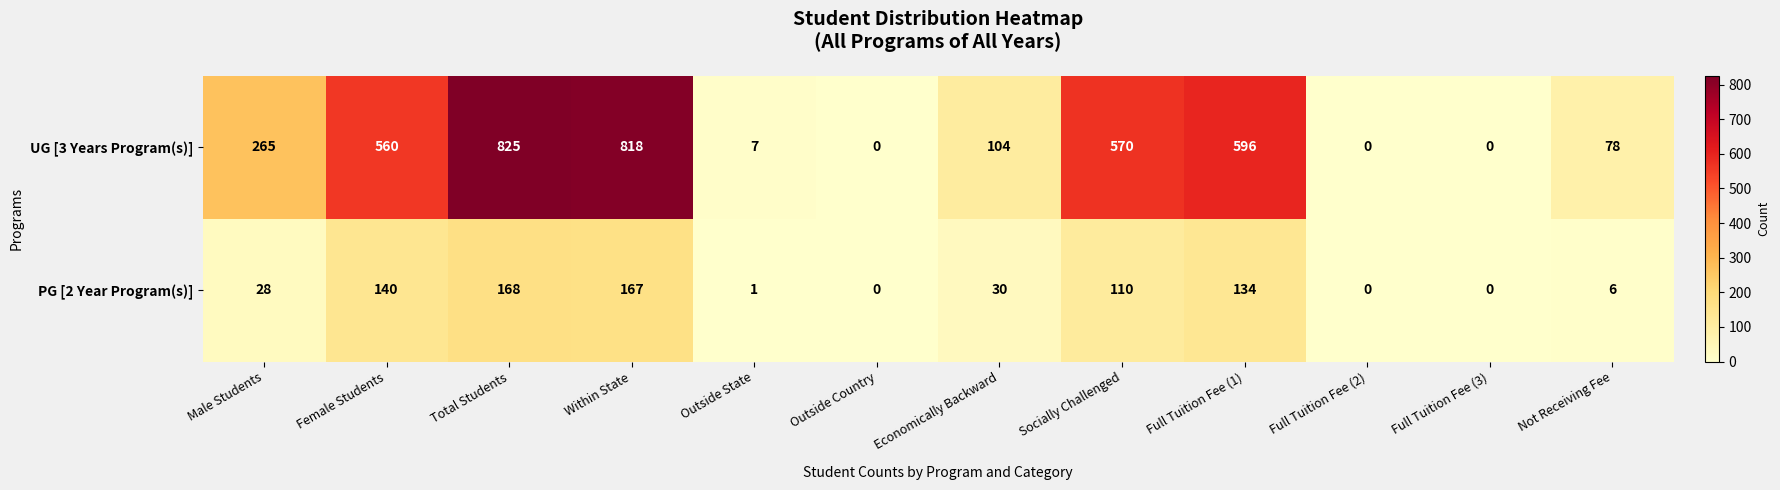

What is the maximum value shown in the chart?

825